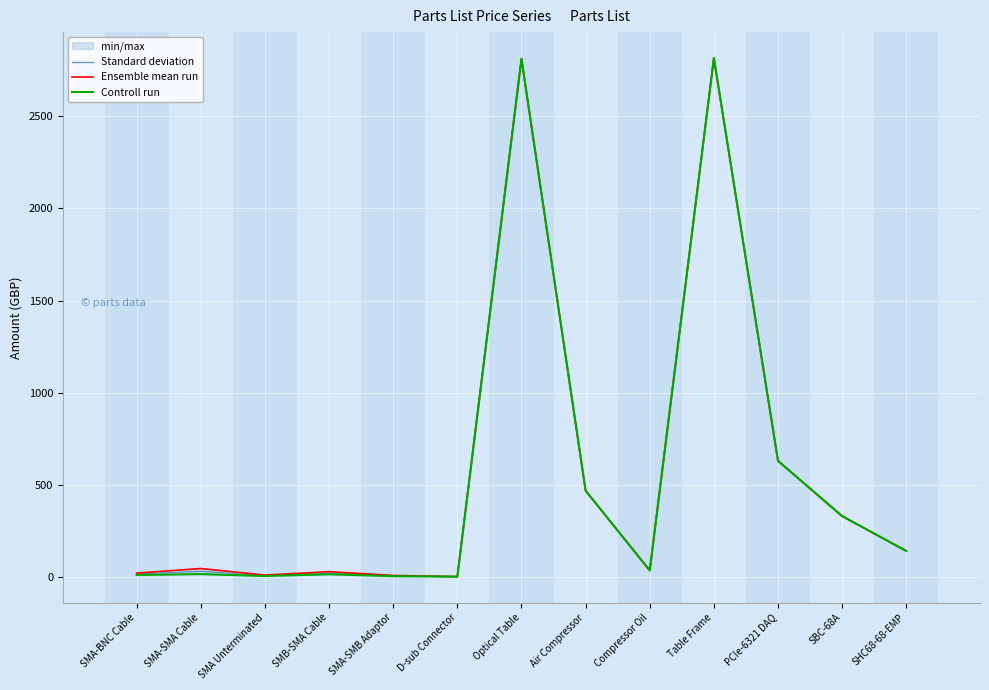

True or false: Standard deviation and Ensemble mean run intersect in this chart.

False